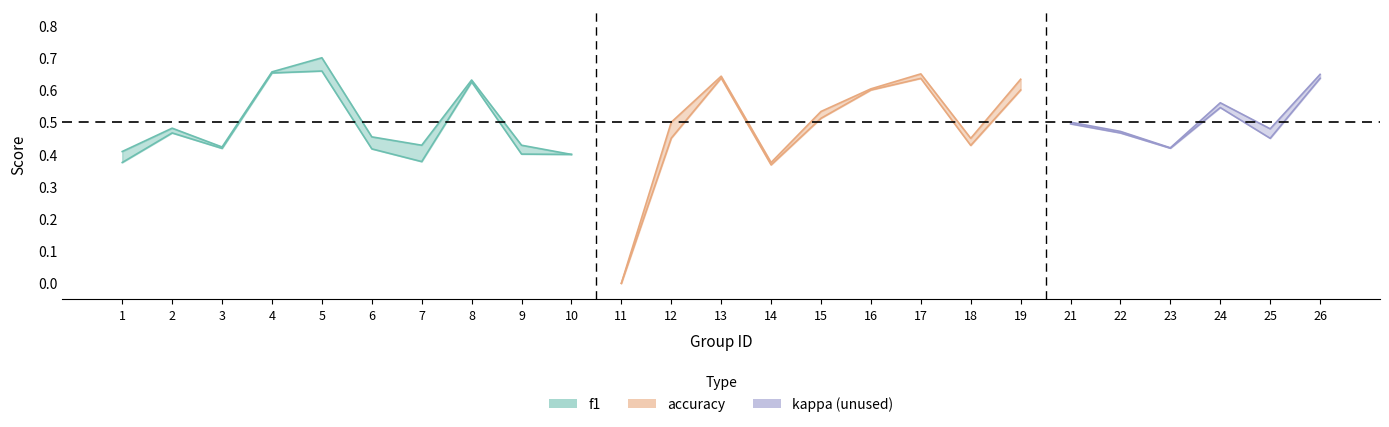

Between which two adjacent categories do accuracy and f1 first intersect?

2 and 3